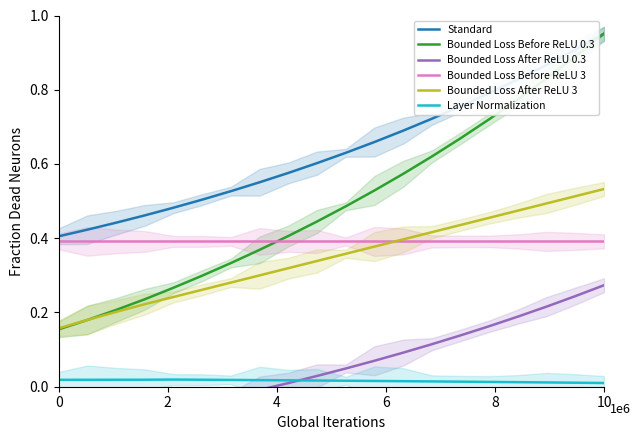

At how many categories does at least one series exceed 0?

20